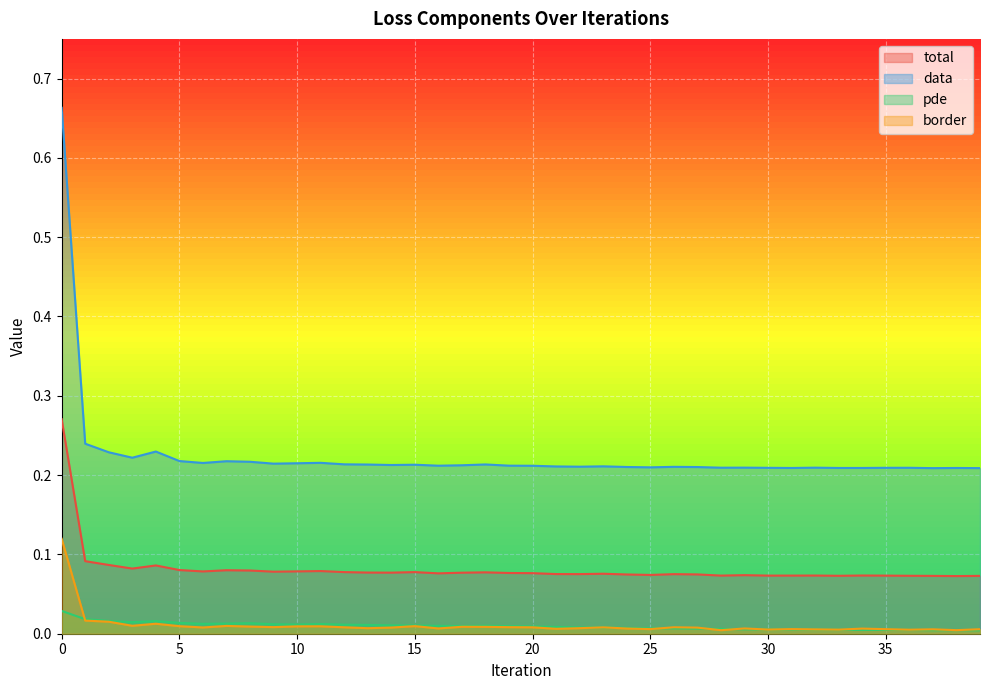

What is the average value of the data series?

0.2